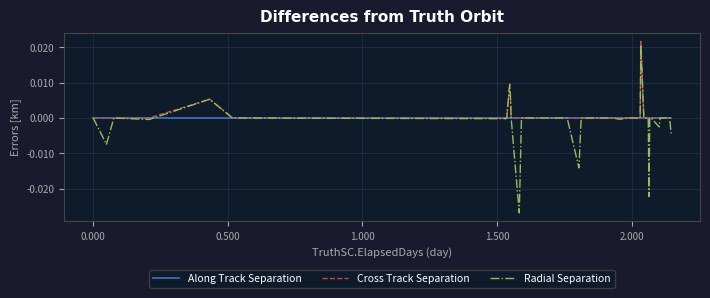

True or false: Radial Separation and Along Track Separation intersect in this chart.

True